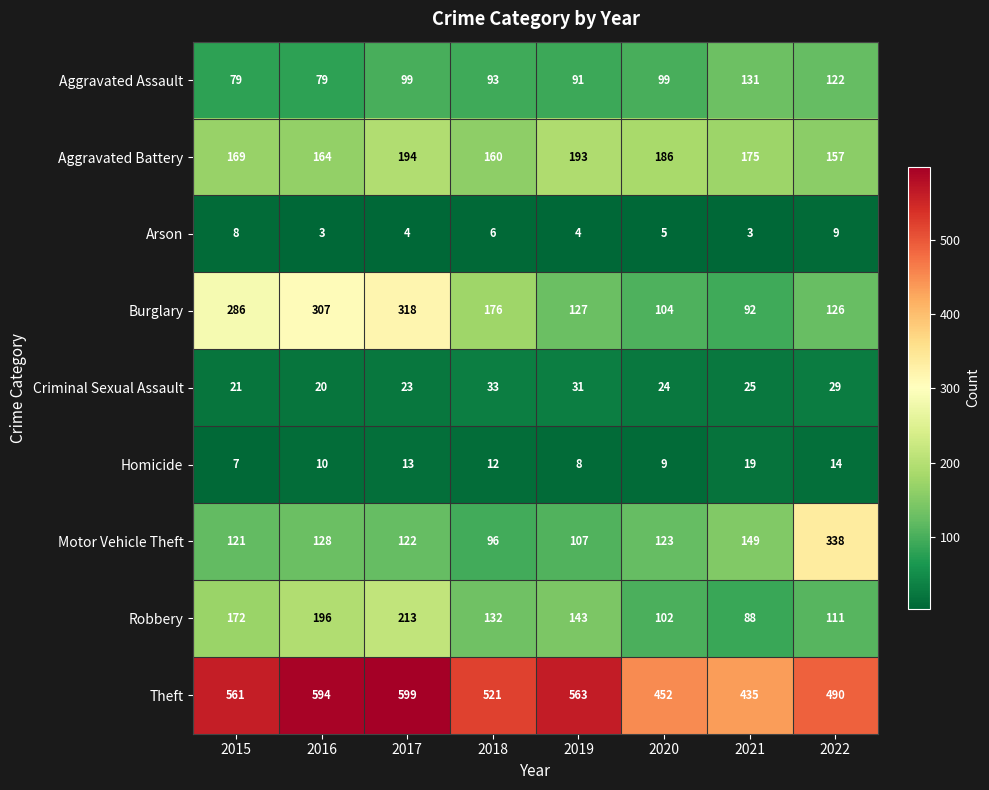

Between 2019 and 2022, which series saw the biggest shift?

Motor Vehicle Theft